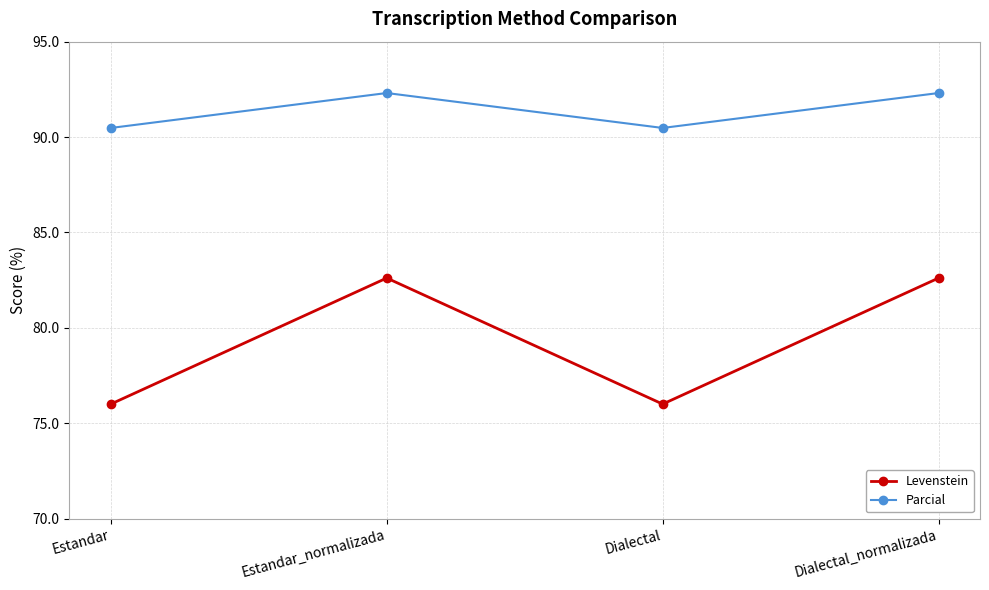

What is the difference between the maximum and minimum values in the Levenstein series?

6.6